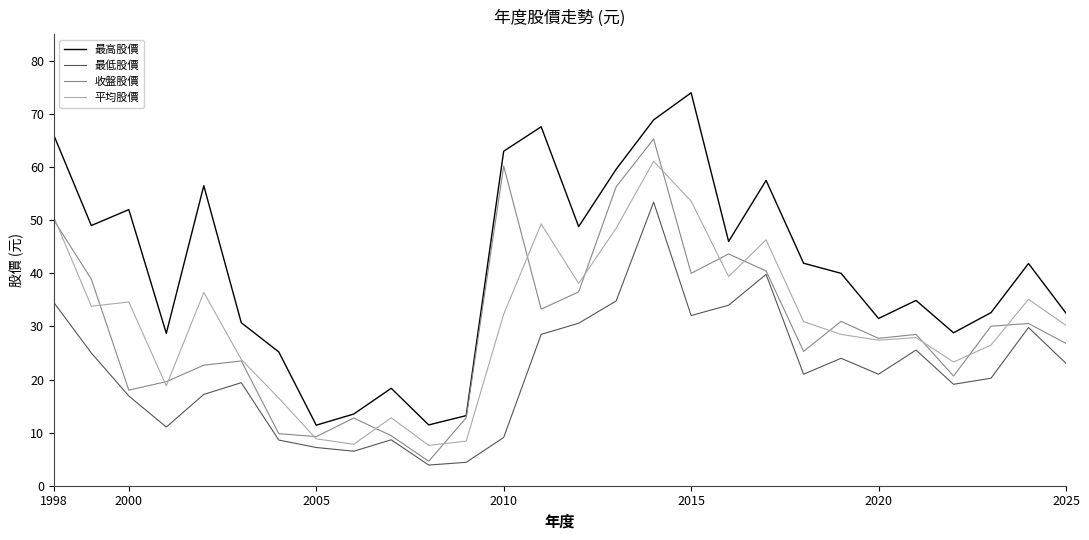

What is the minimum value for 最高股價?

11.4